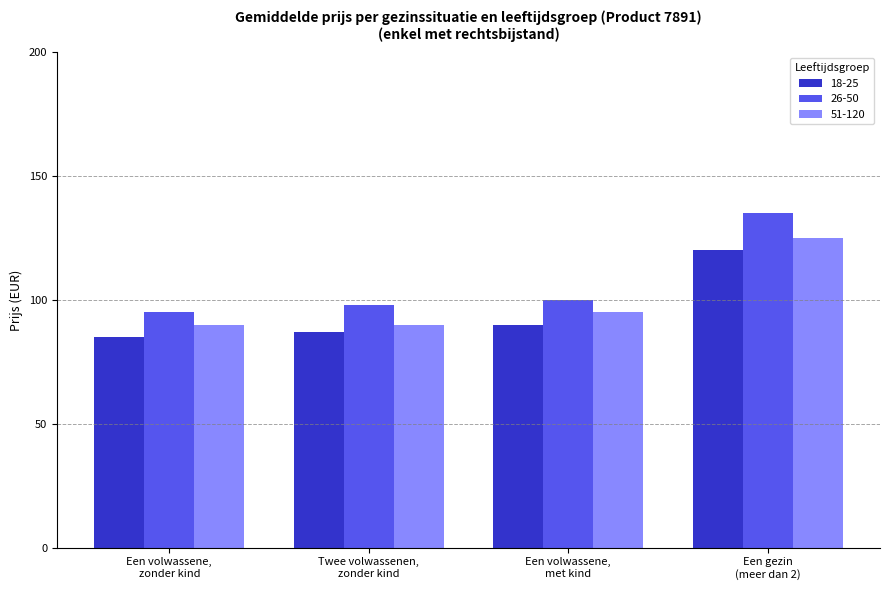

How many groups of bars are there?

4